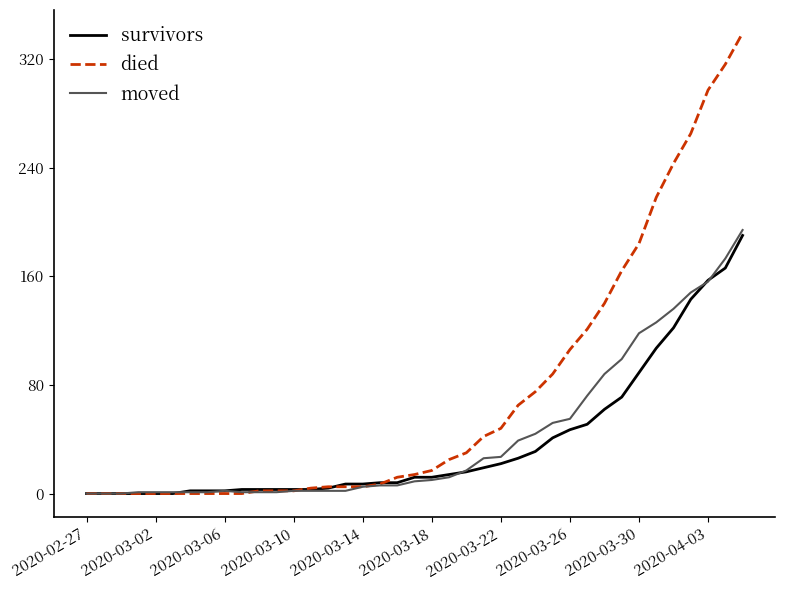

Which series has the largest total across all categories?

died